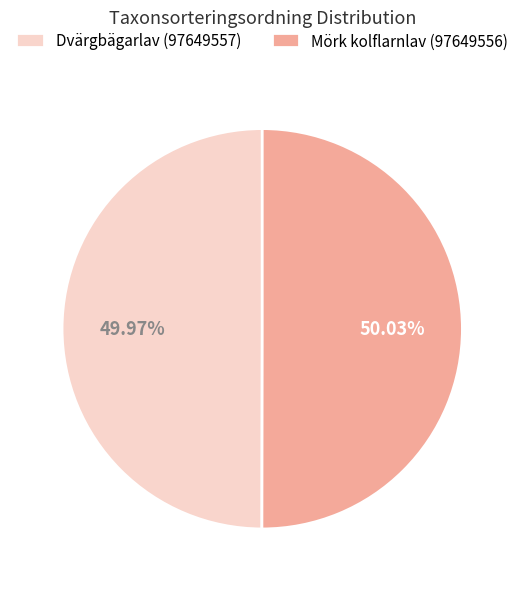

To the nearest percent, what portion does Dvärgbägarlav (97649557) represent?

50%